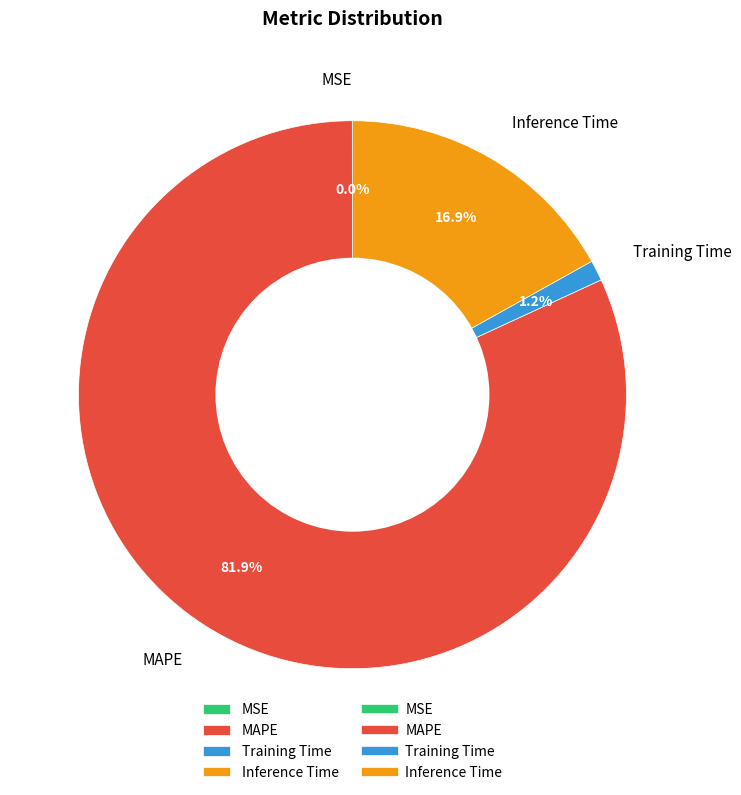

Which category has the biggest portion of the pie?

MAPE